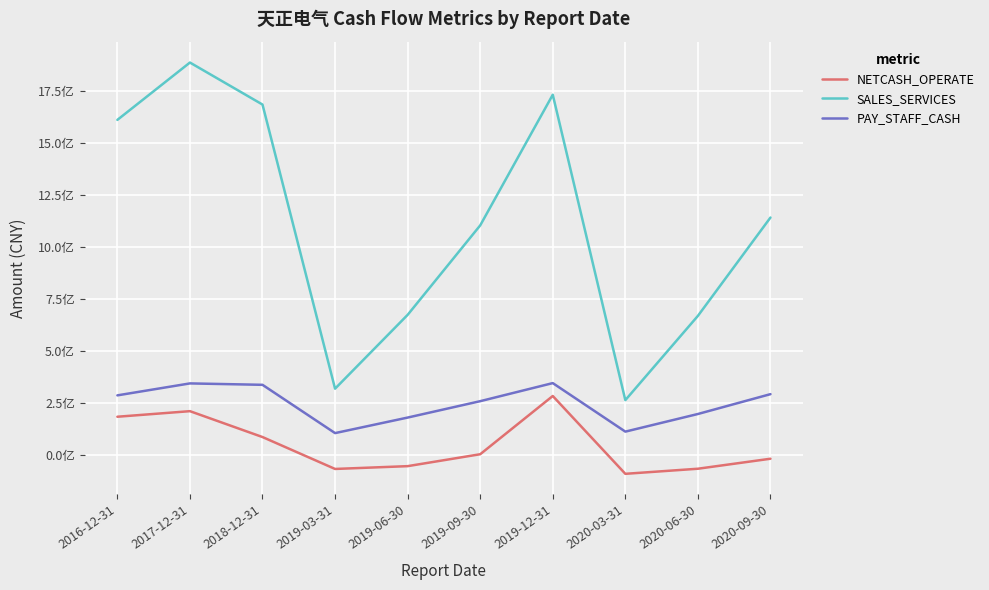

Between 2019-06-30 and 2020-09-30, which series saw the biggest shift?

SALES_SERVICES